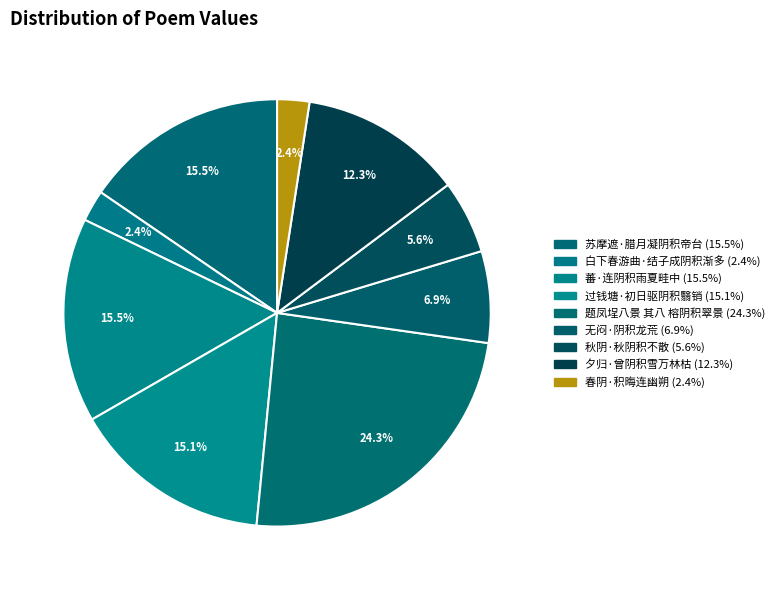

How many segments does this pie chart have?

9